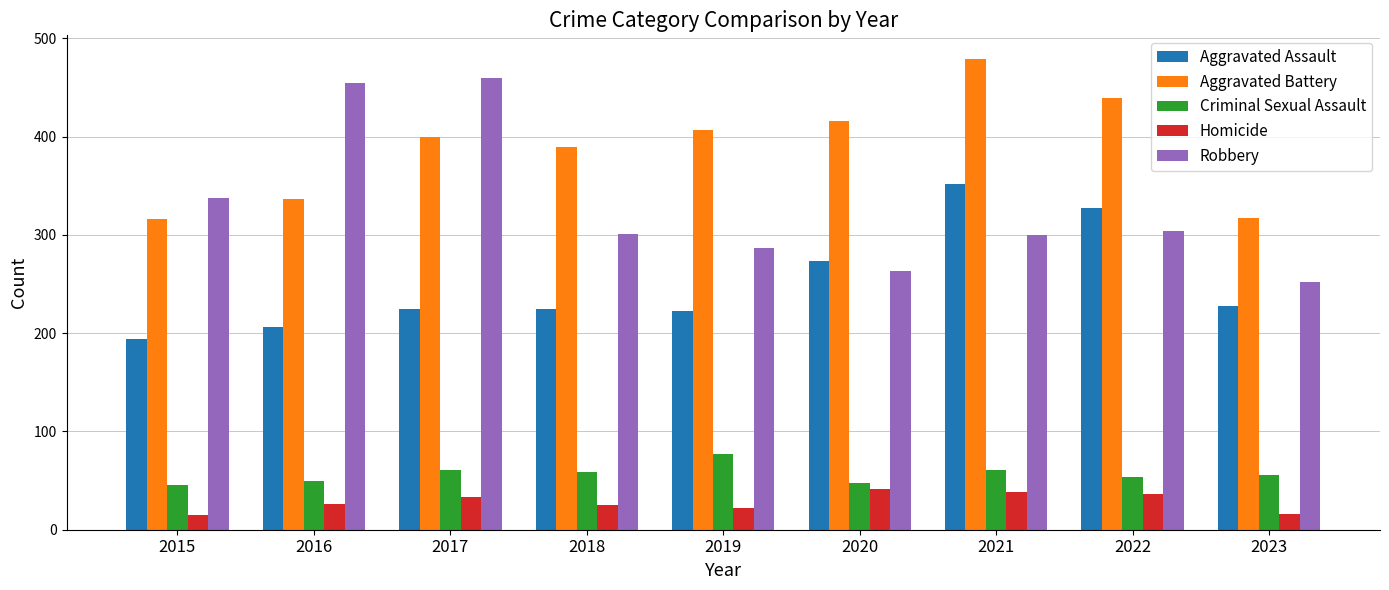

Which series changed the most between 2017 and 2021?

Robbery